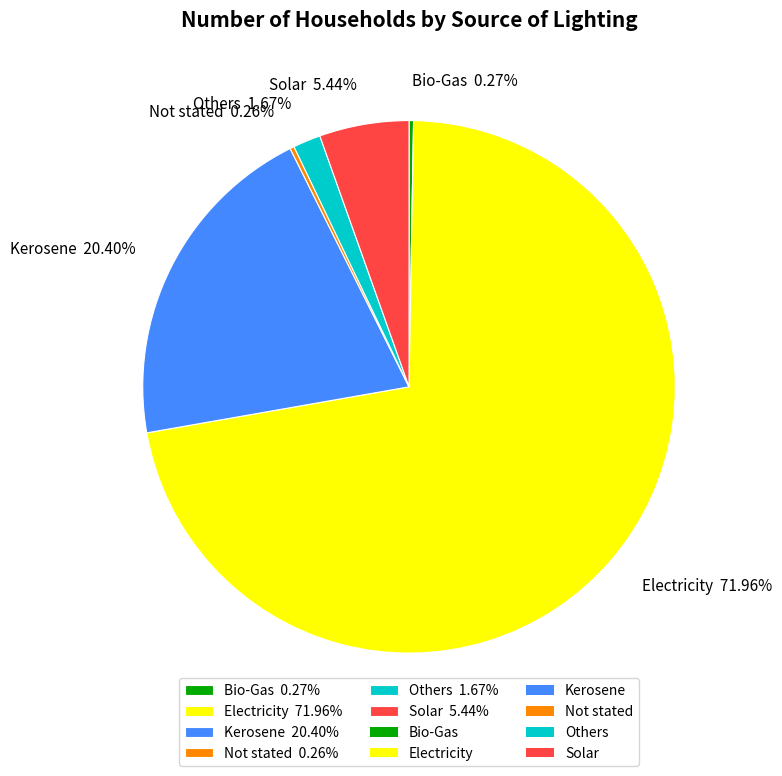

The Kerosene slice represents 32% of the pie. True or false?

False